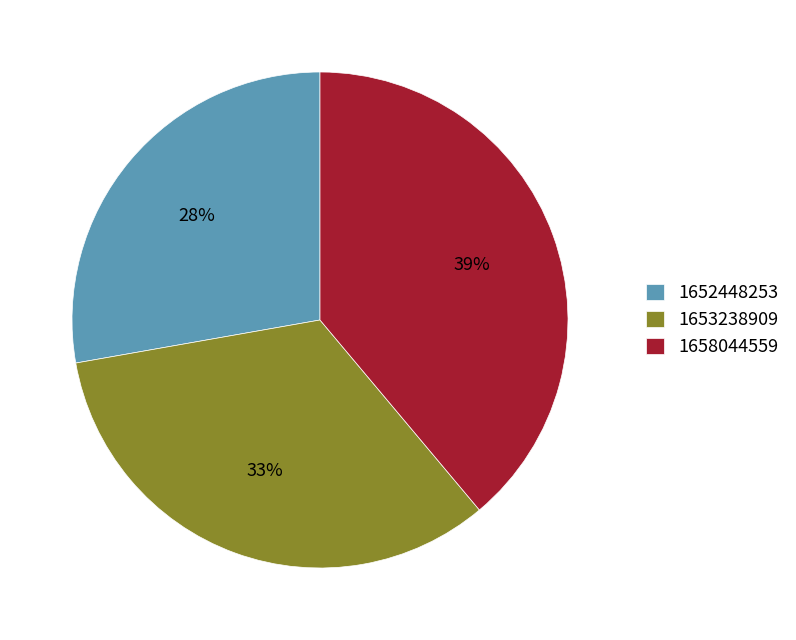

Is it true that 1653238909 is 48% of the pie?

False